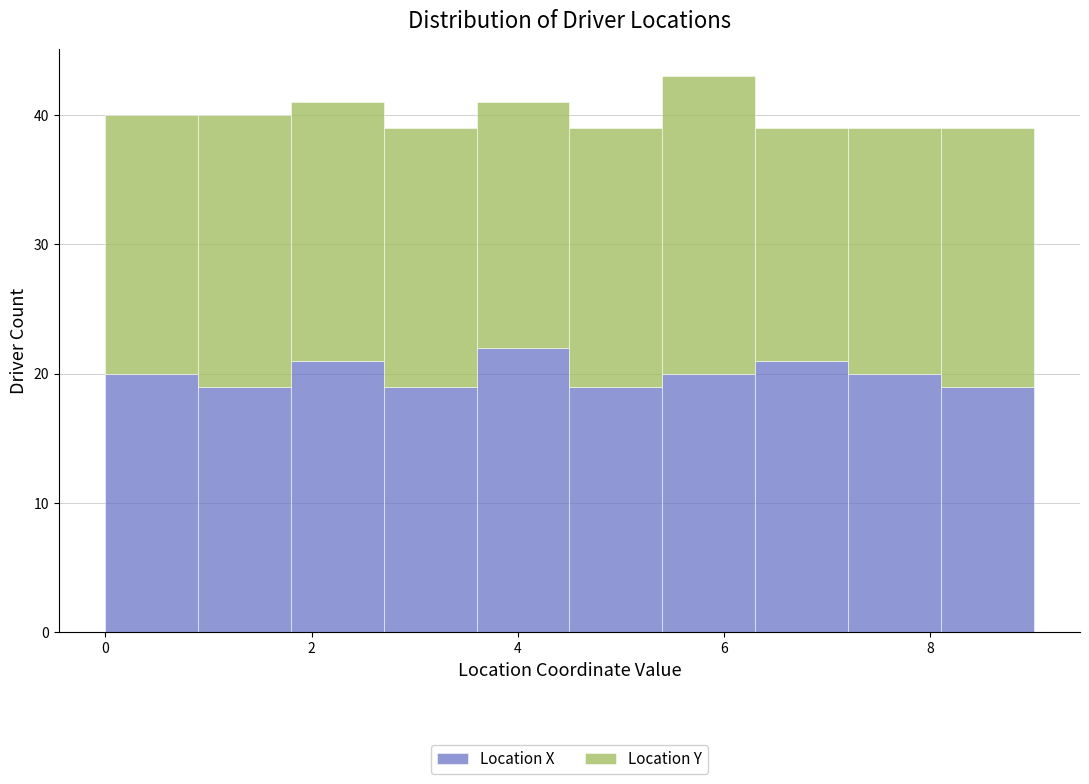

Which range on the x-axis has the tallest stacked bar (by total height)?

5.4 to 6.3